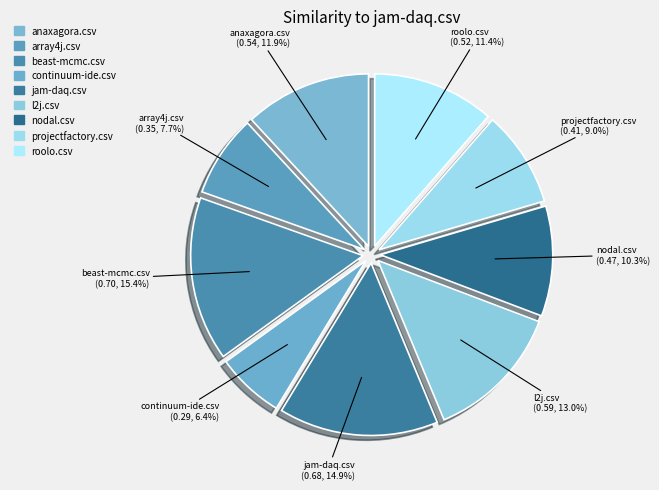

Is there a majority slice in this chart?

No